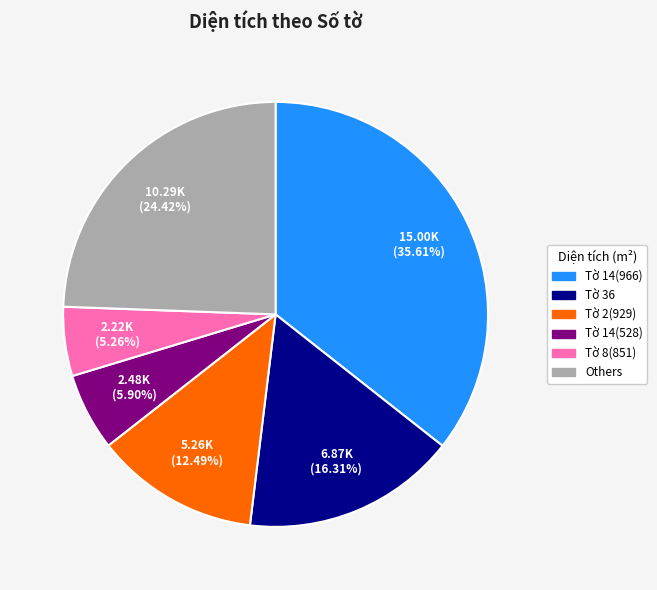

Does any single category account for the majority?

No